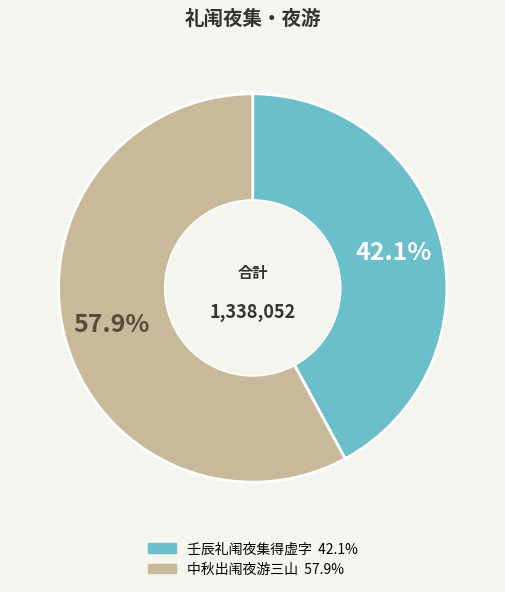

Rank the categories by value from highest to lowest.

中秋出闱夜游三山, 壬辰礼闱夜集得虚字